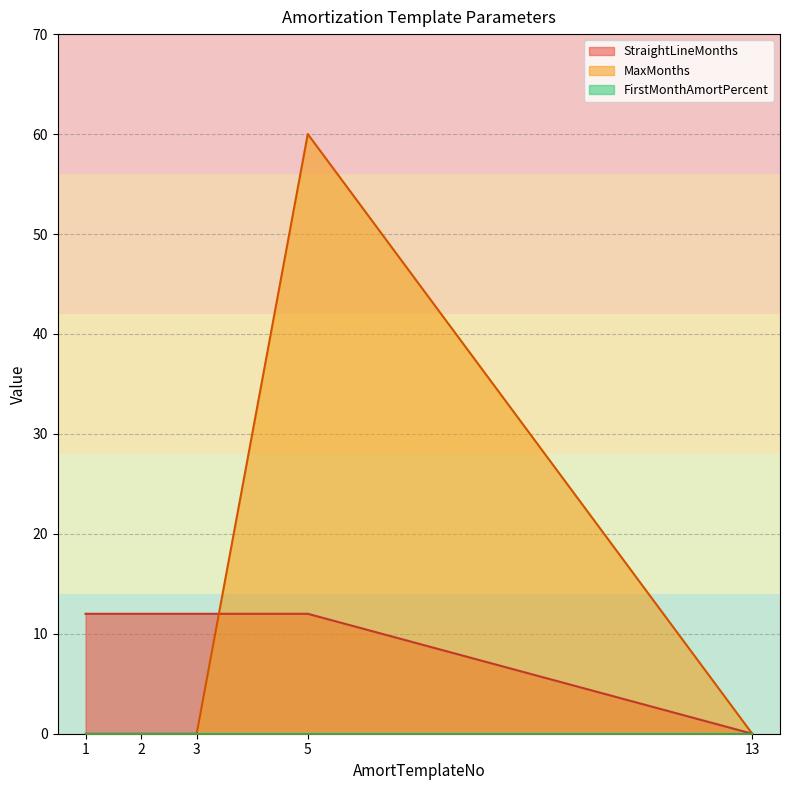

Is it true that FirstMonthAmortPercent equals 0 at 5?

True